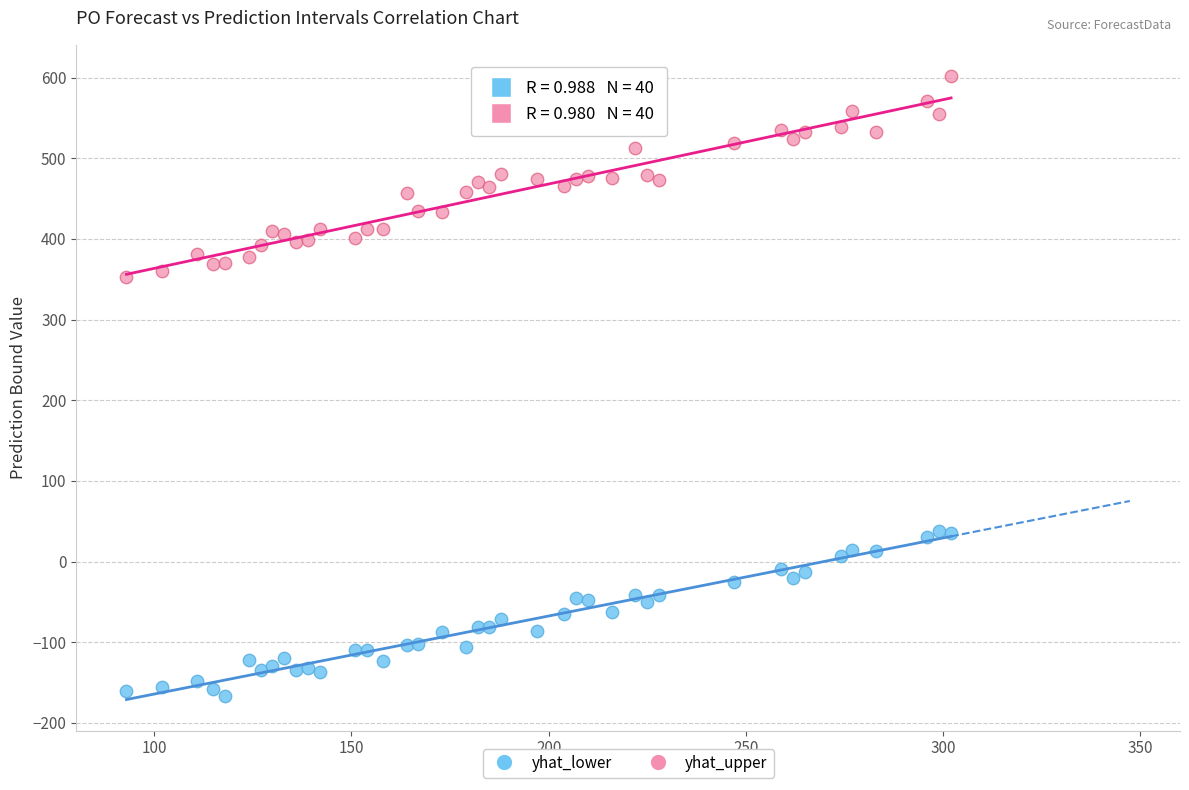

Across all data points, what is the range of Y values (max minus min)?

769.2